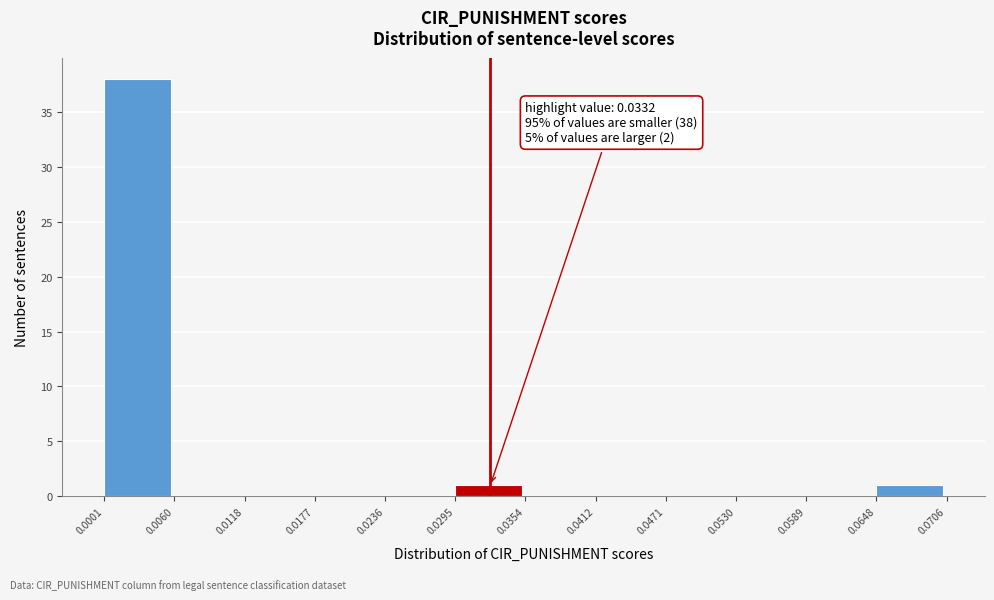

Over which range of the x-axis is the bar tallest?

0.0001 to 0.0060